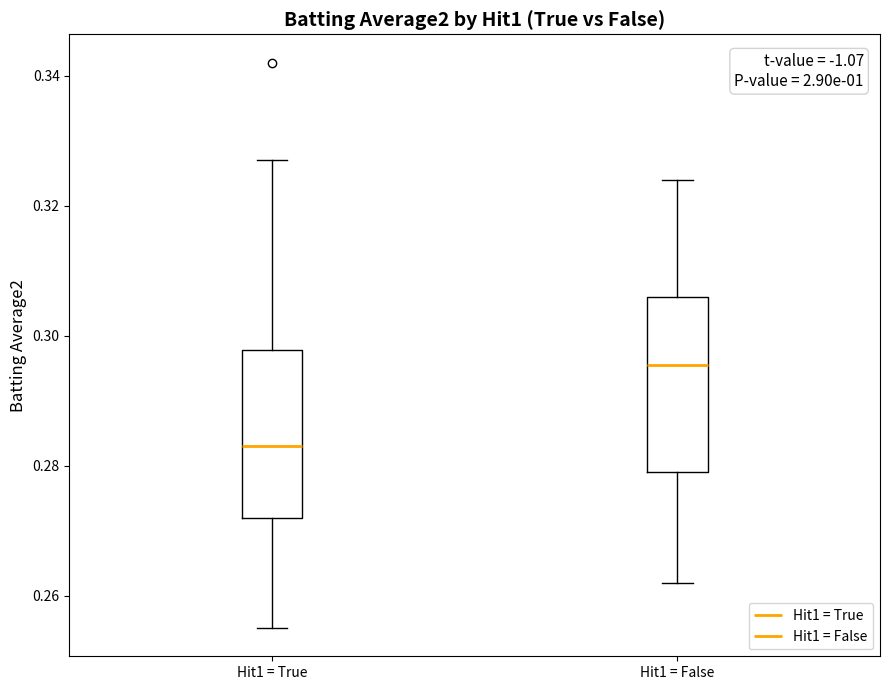

Which box's median line is the lowest?

Hit1 = True